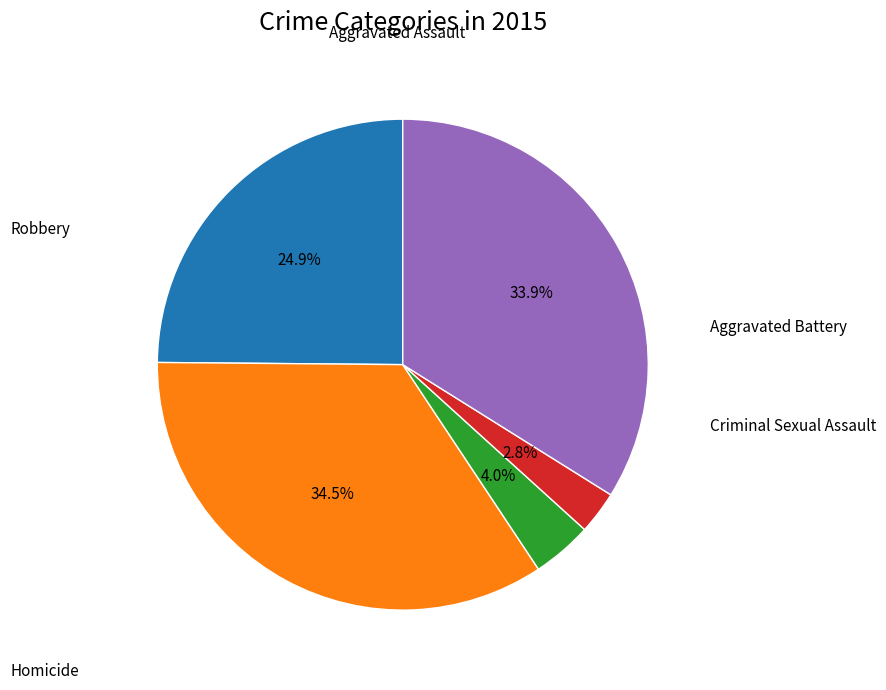

Does any single category account for the majority?

No